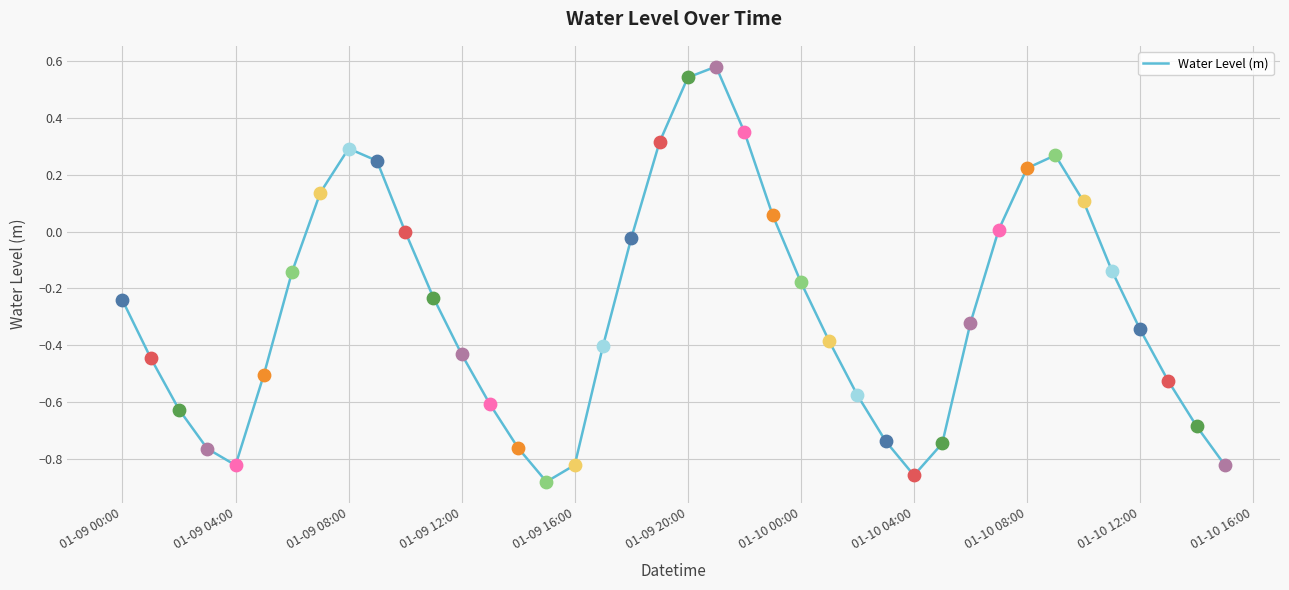

What is the difference between the maximum and minimum values?

1.5